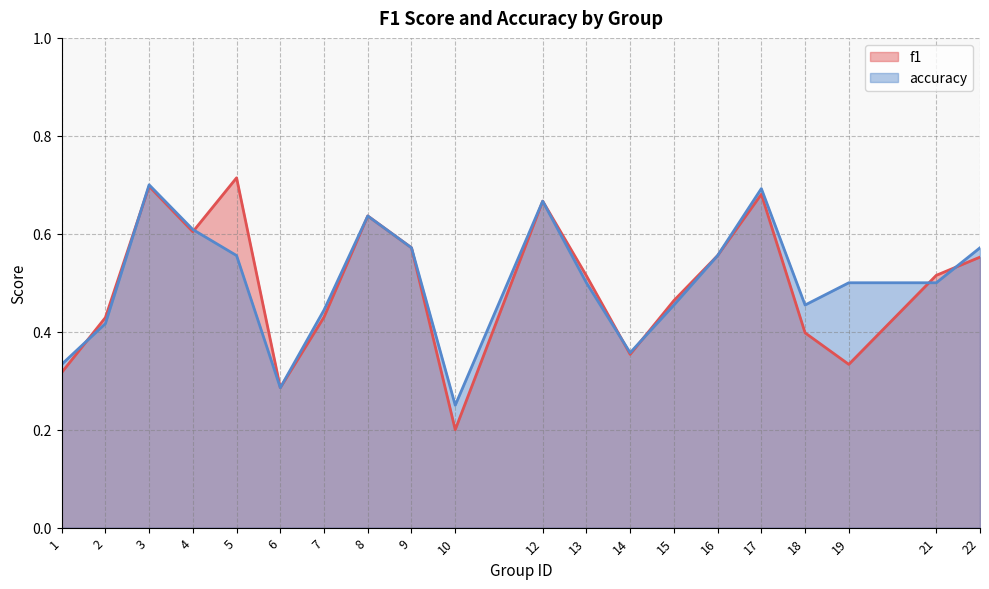

Does the chart display data point markers on the line(s)?

No